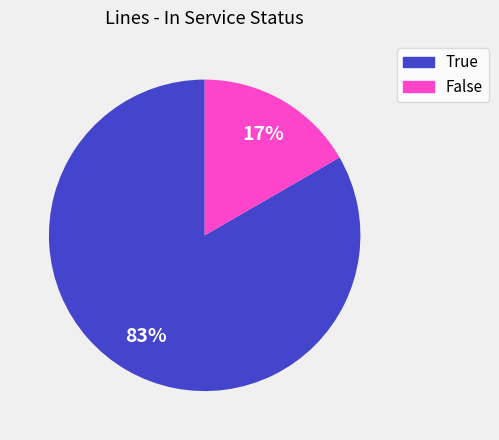

The False slice represents 17% of the pie. True or false?

True